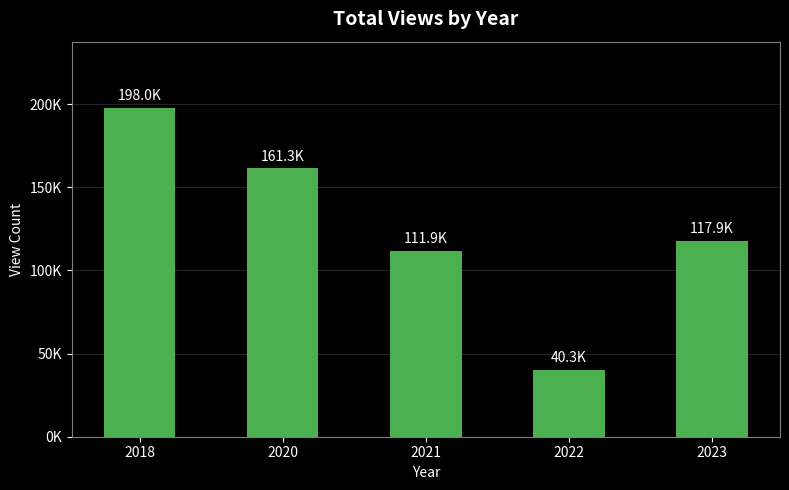

Is it true that the value at 2023 is 117902?

True